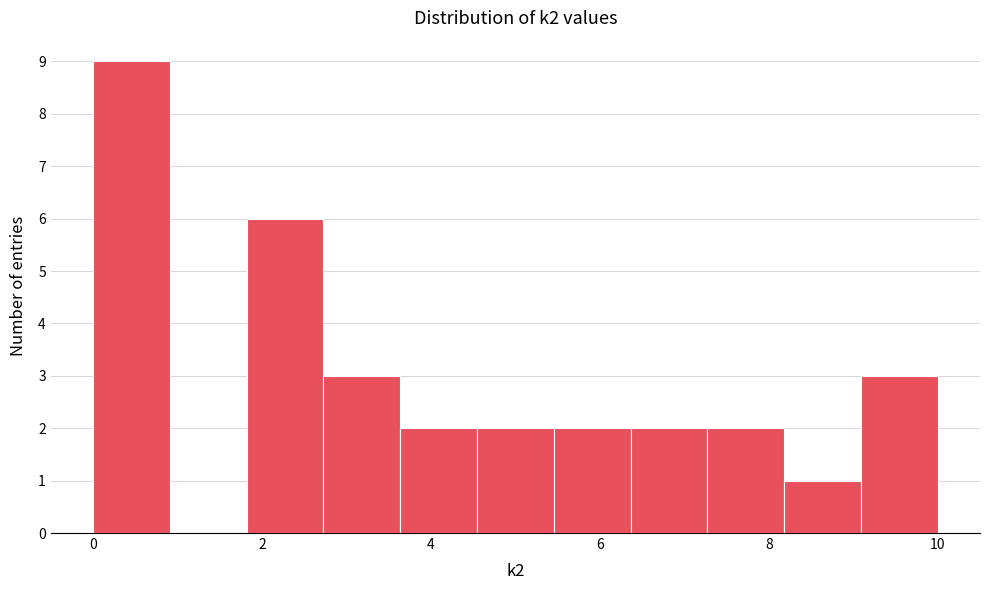

Reading left to right, list every bar in this chart as the range it spans on the x-axis followed by its height. Neither the bar edges nor the heights are printed on the chart, so give them approximately, as read against the axes.

0.0 to 1.0: 9
1.0 to 1.8: 0
1.8 to 2.8: 6
2.8 to 3.6: 3
3.6 to 4.6: 2
4.6 to 5.4: 2
5.4 to 6.4: 2
6.4 to 7.2: 2
7.2 to 8.2: 2
8.2 to 9.0: 1
9.0 to 10.0: 3